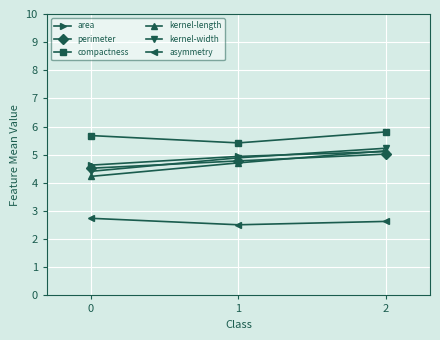

True or false: compactness has a value of 3.7 at 0.

False